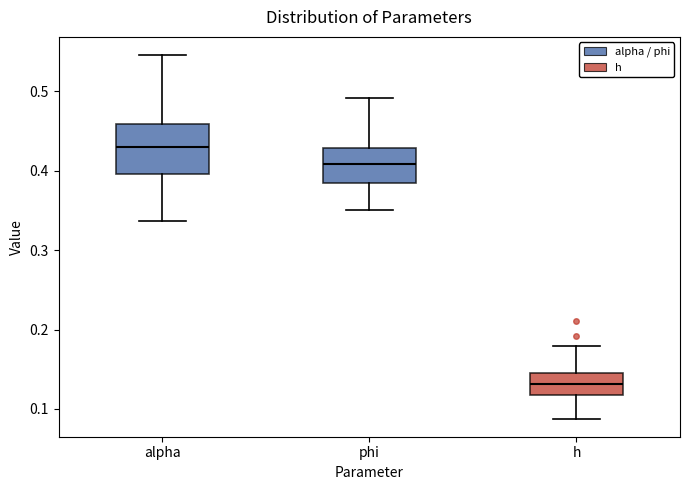

Which box's median line is the highest?

alpha